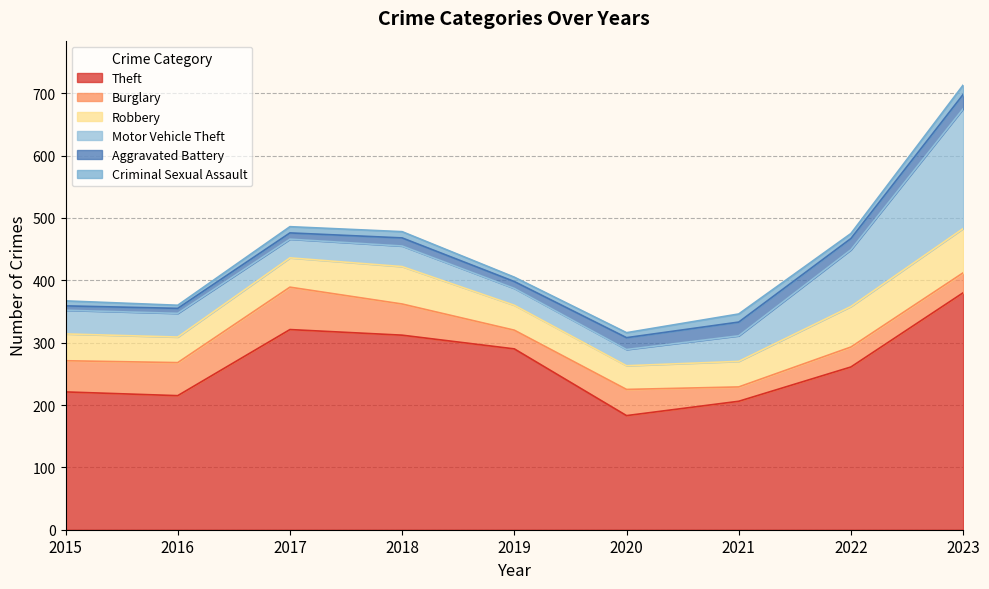

Is the value of Aggravated Battery at 2019 greater than the value of Burglary at 2022?

No